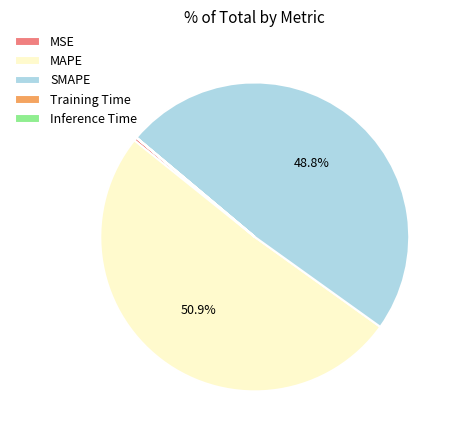

Does any single category account for the majority?

Yes